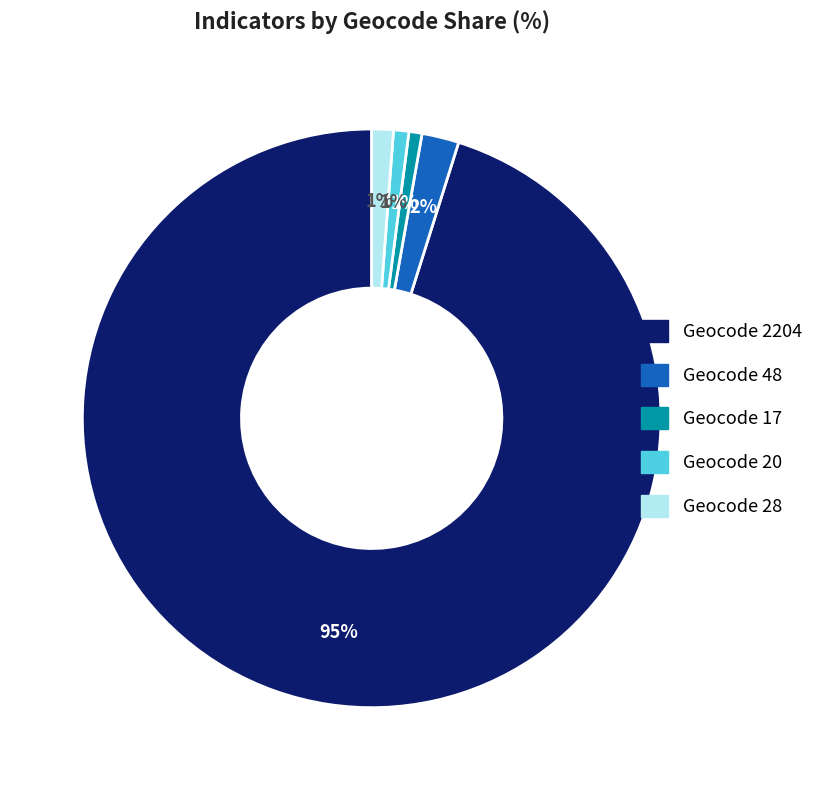

To the nearest percent, what is the difference between the largest and smallest slice percentages?

94%